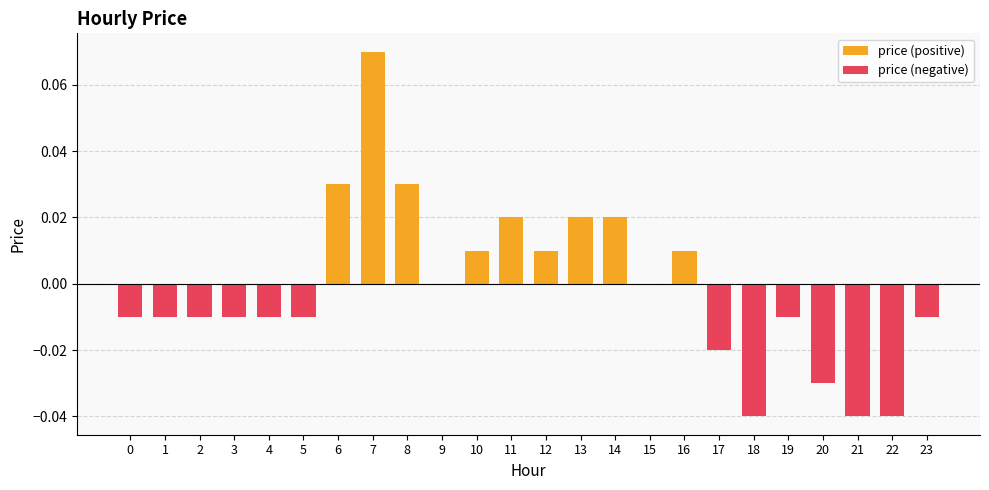

Reading left to right, what are all the values shown in this chart?

price (positive): 0.0	0.0	0.0	0.0	0.0	0.0	0.0	0.1	0.0	0.0	0.0	0.0	0.0	0.0	0.0	0.0	0.0	0.0	0.0	0.0	0.0	0.0	0.0	0.0
price (negative): -0.0	-0.0	-0.0	-0.0	-0.0	-0.0	0.0	0.0	0.0	0.0	0.0	0.0	0.0	0.0	0.0	0.0	0.0	-0.0	-0.0	-0.0	-0.0	-0.0	-0.0	-0.0